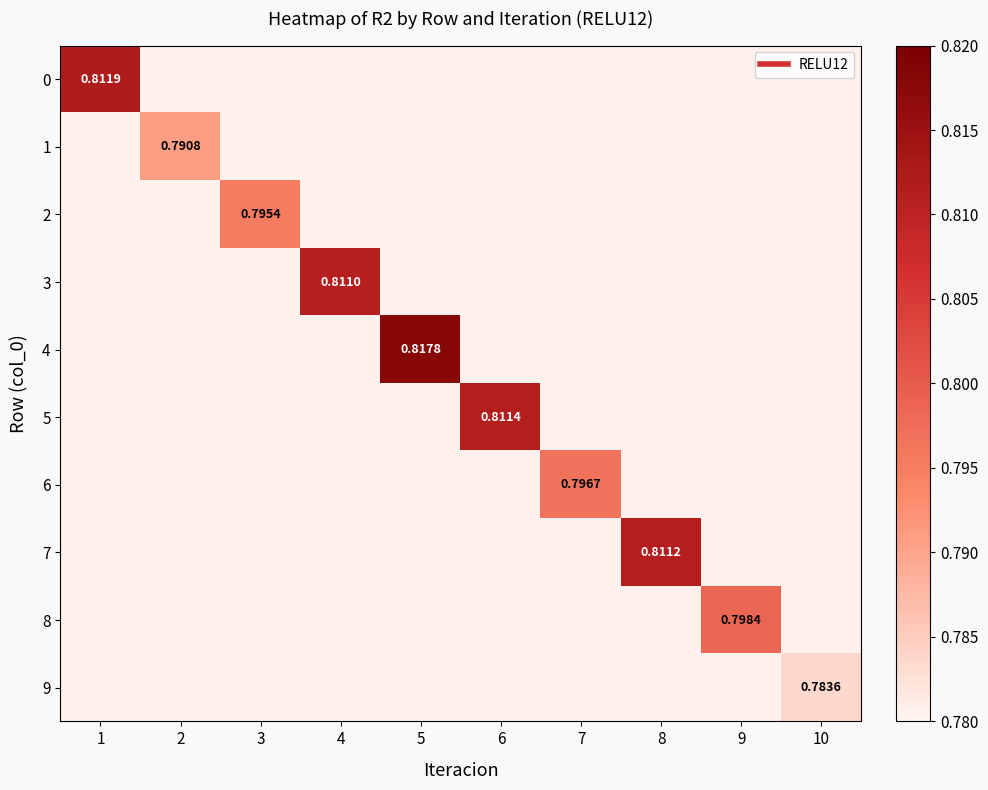

How many values in 1 are above zero?

1